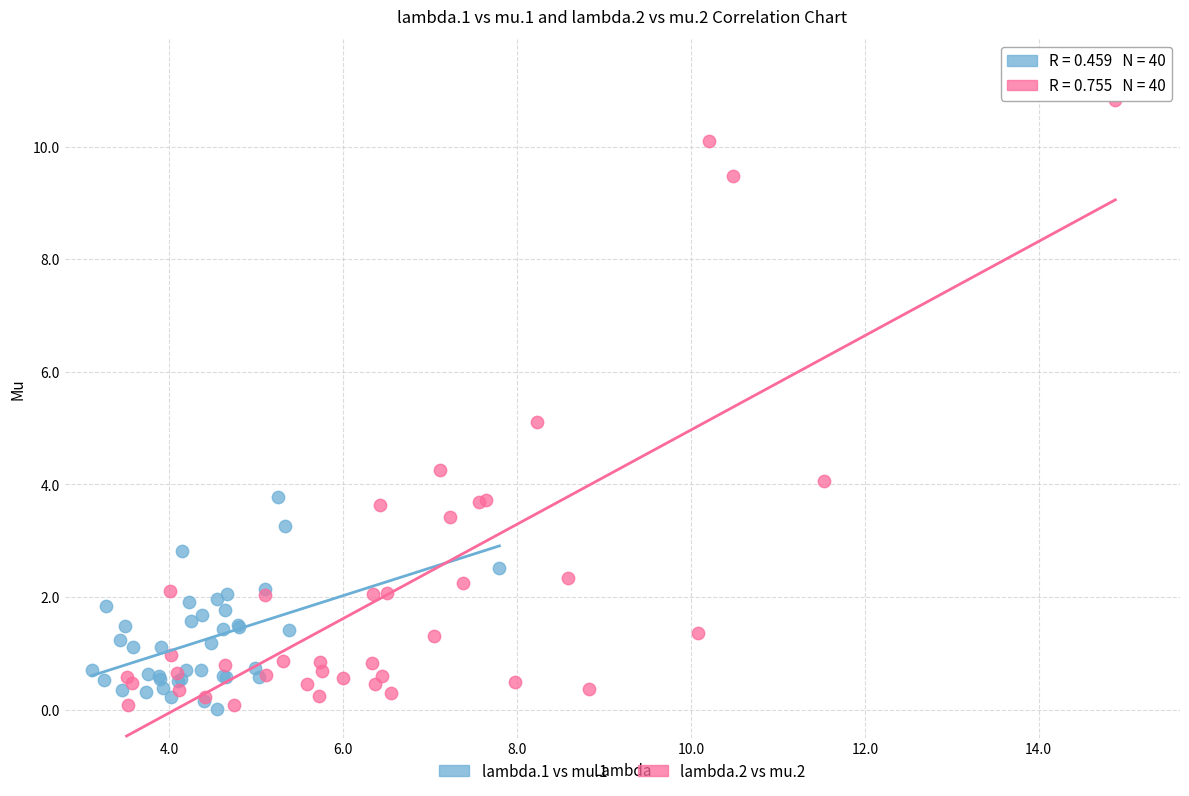

Which series has the largest Y range (max minus min)?

lambda.2 vs mu.2